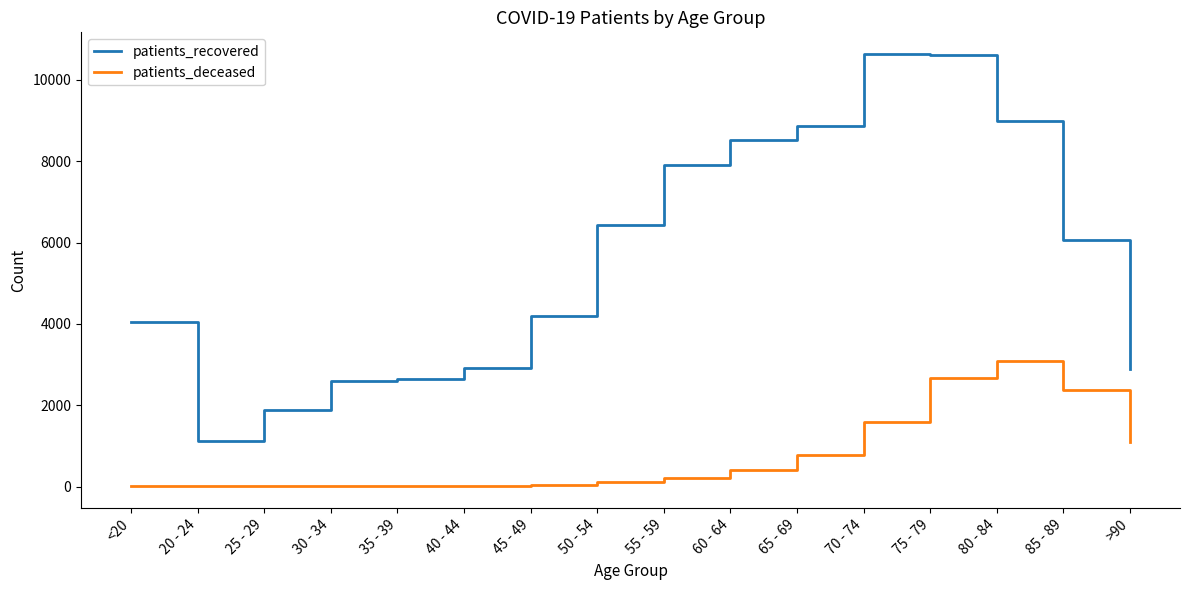

What is the sum of the patients_deceased values at 65 - 69 and 55 - 59?

990